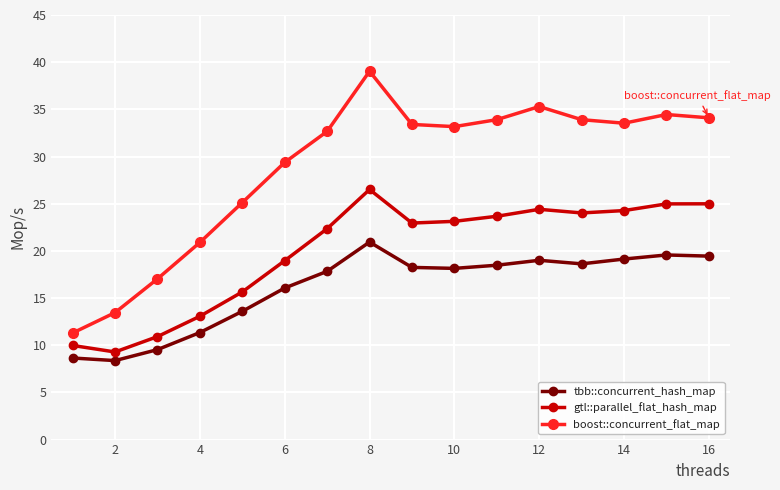

True or false: boost::concurrent_flat_map and gtl::parallel_flat_hash_map intersect in this chart.

False